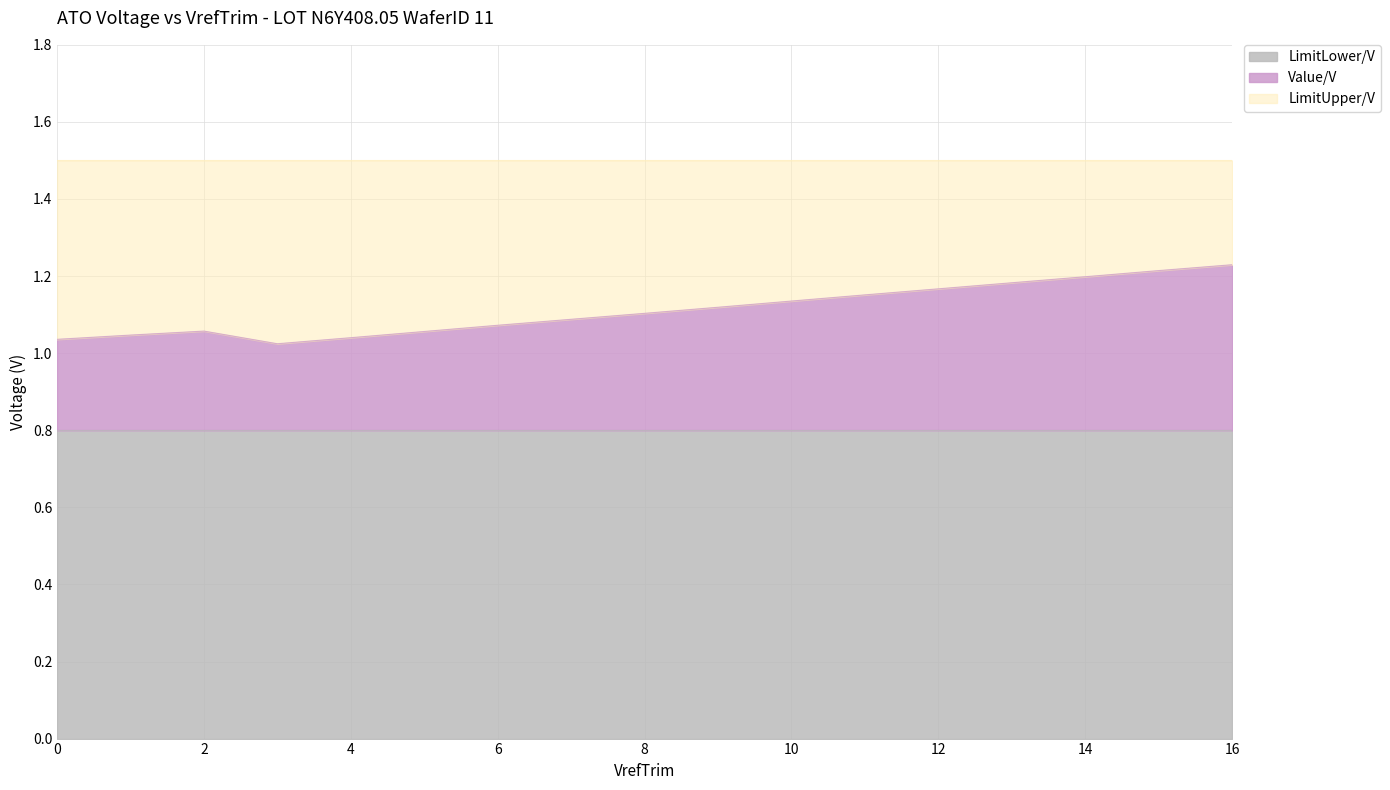

Between 4 and 9, which series saw the biggest shift?

Value/V